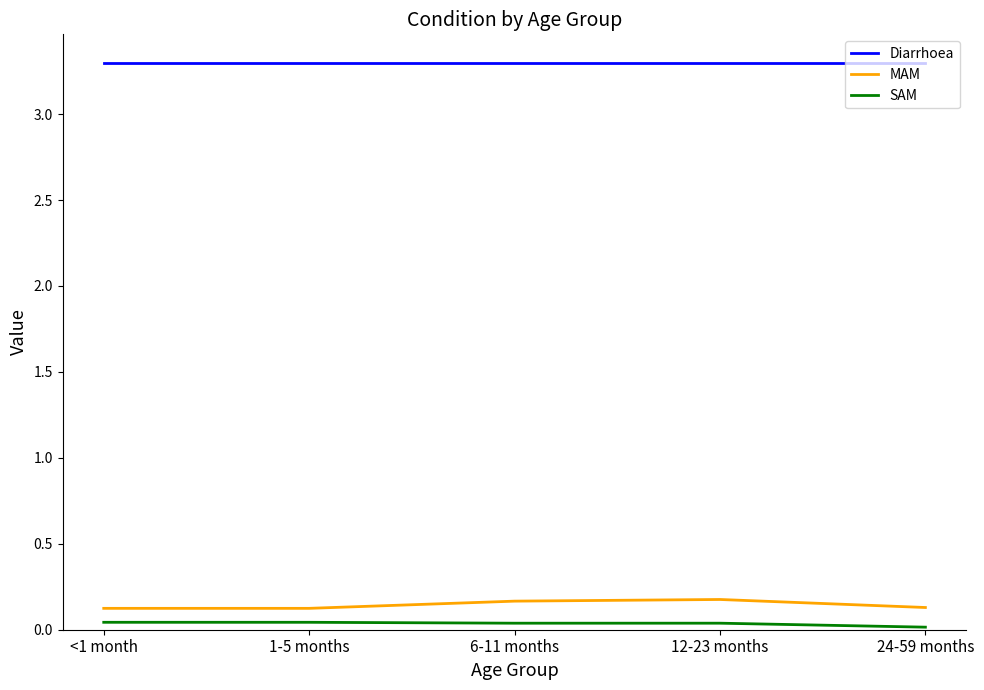

What is the spread (max minus min) of values at 24-59 months?

3.3